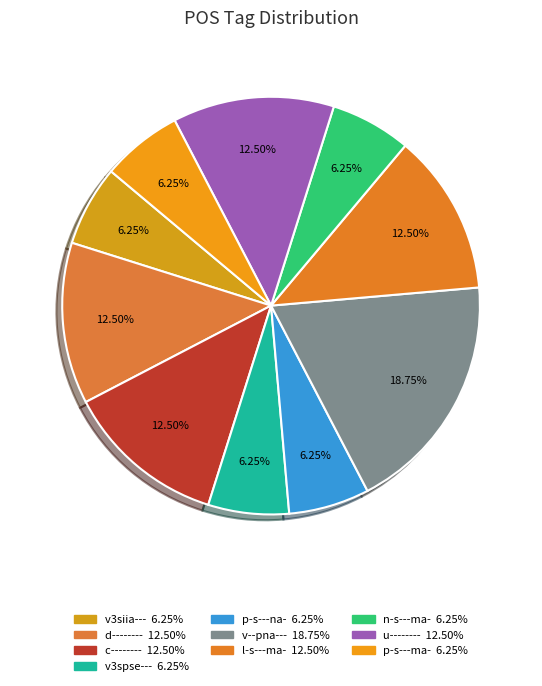

The d-------- slice represents 12% of the pie. True or false?

True